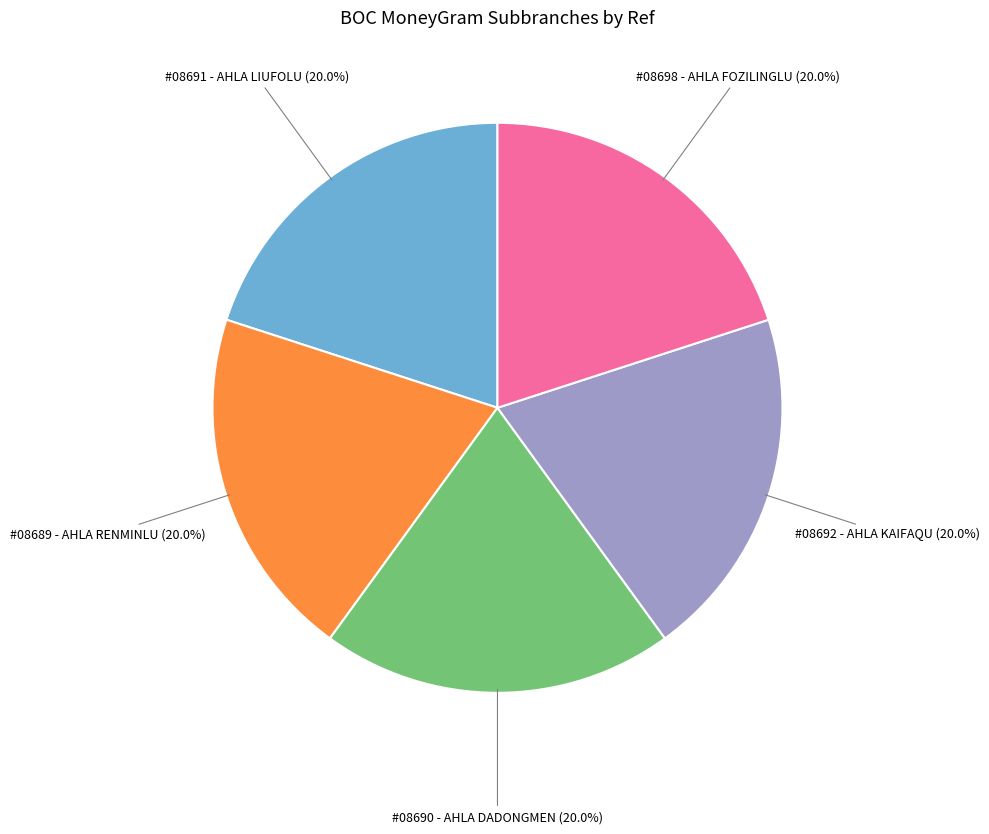

Is there any slice that represents more than half of the pie?

No